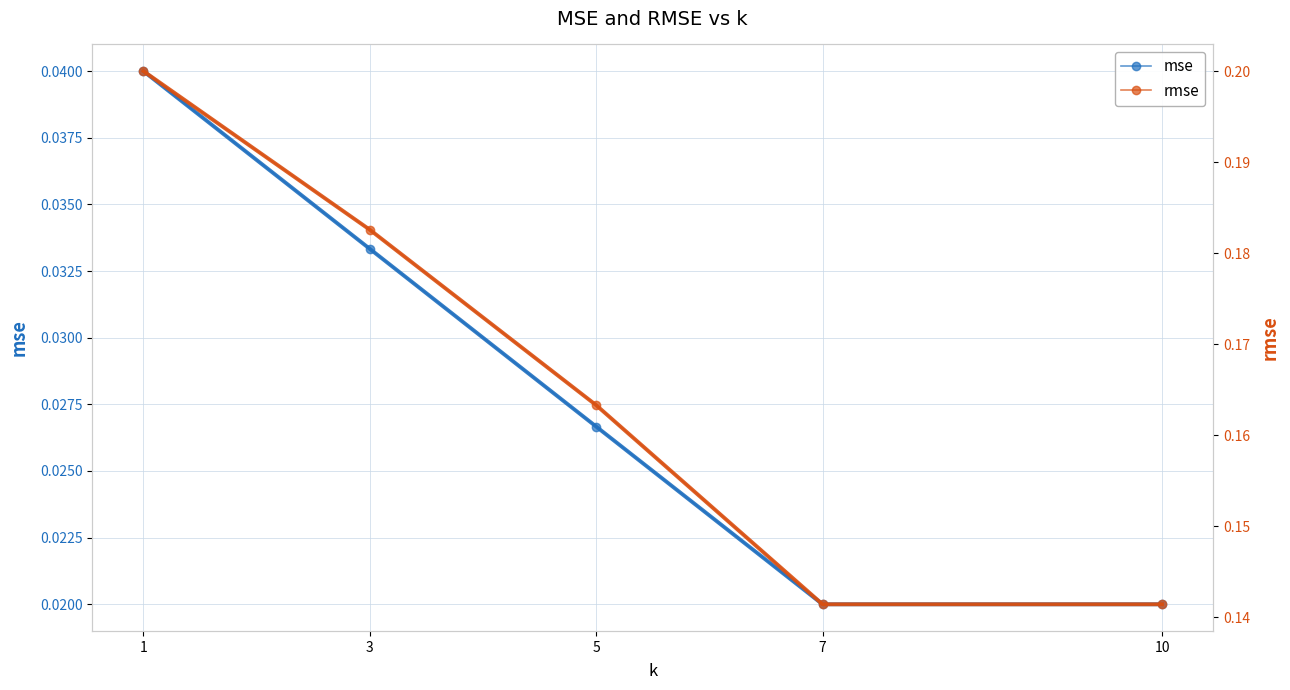

List the labels in order of mse value, smallest first.

7, 10, 5, 3, 1